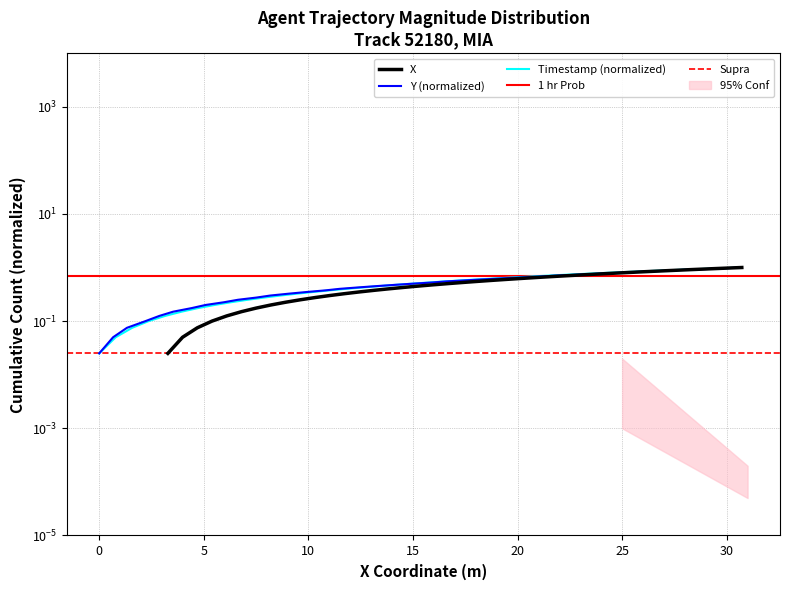

Which series has the largest range (max minus min)?

X